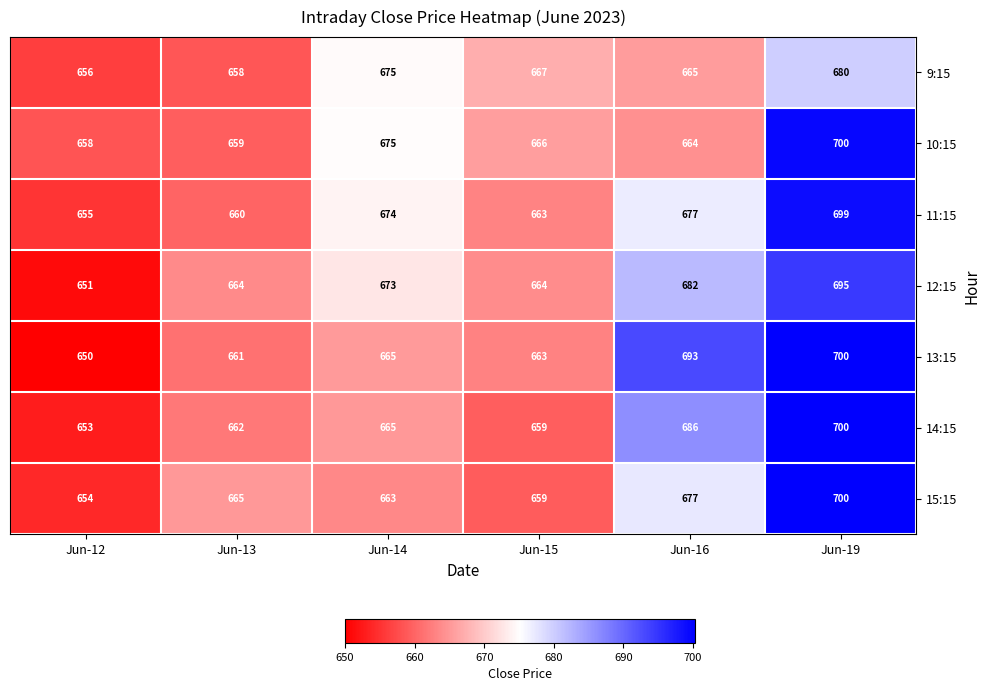

Which series has the largest total across all categories?

13:15